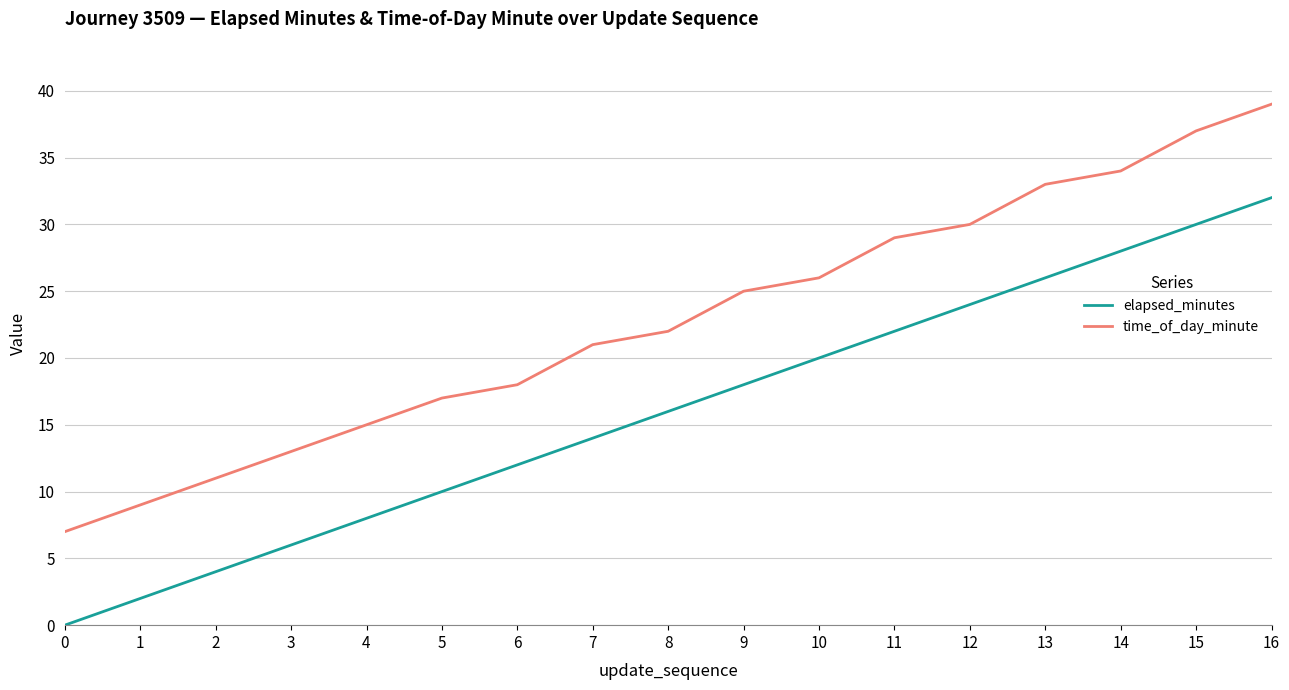

The time_of_day_minute series shows 11 at 13. True or false?

False